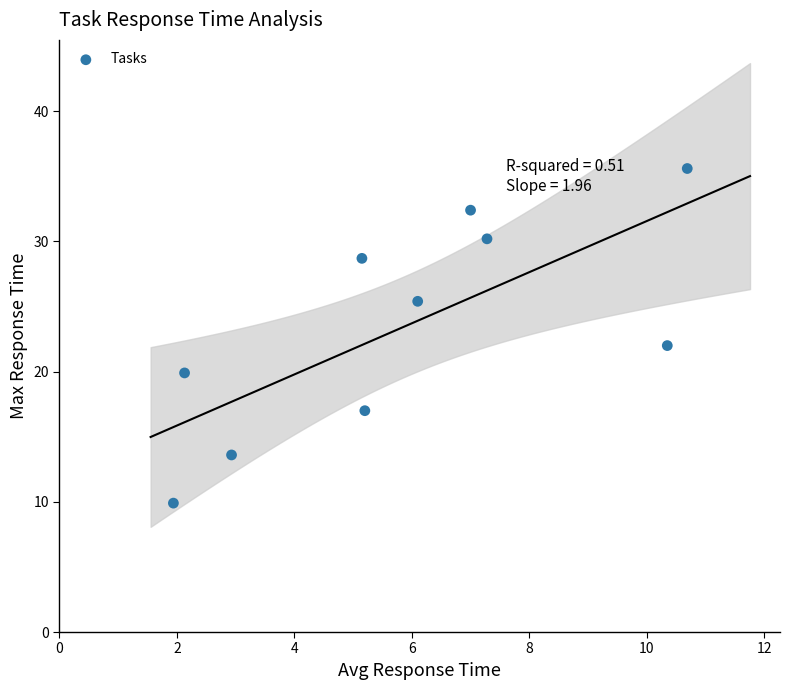

What is the average Y value?

23.5